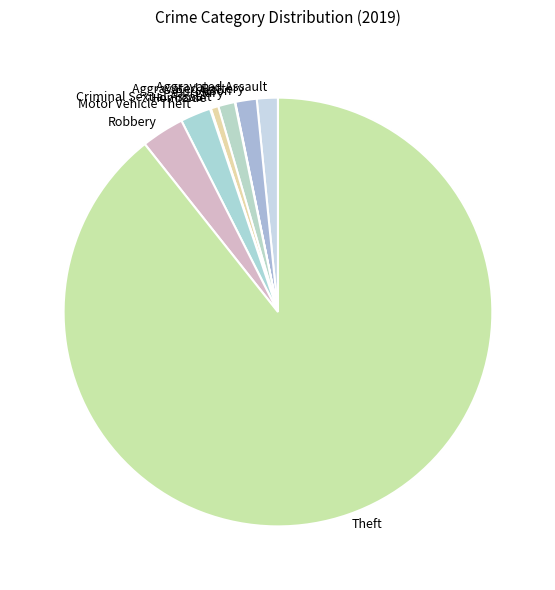

Does Theft represent more than half of the total?

Yes